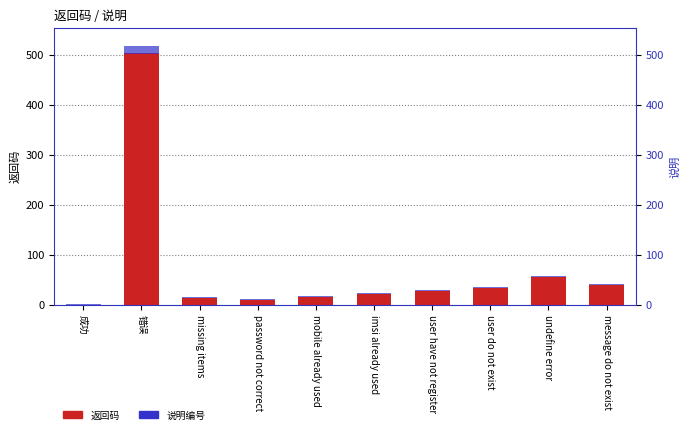

Is it true that 返回码 equals 503.0 at 错误?

True